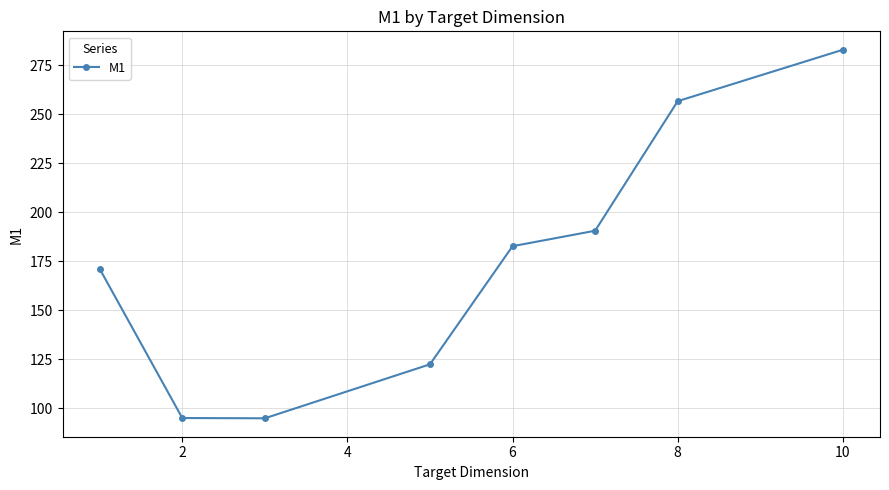

What is the difference between the second highest and minimum values?

161.9